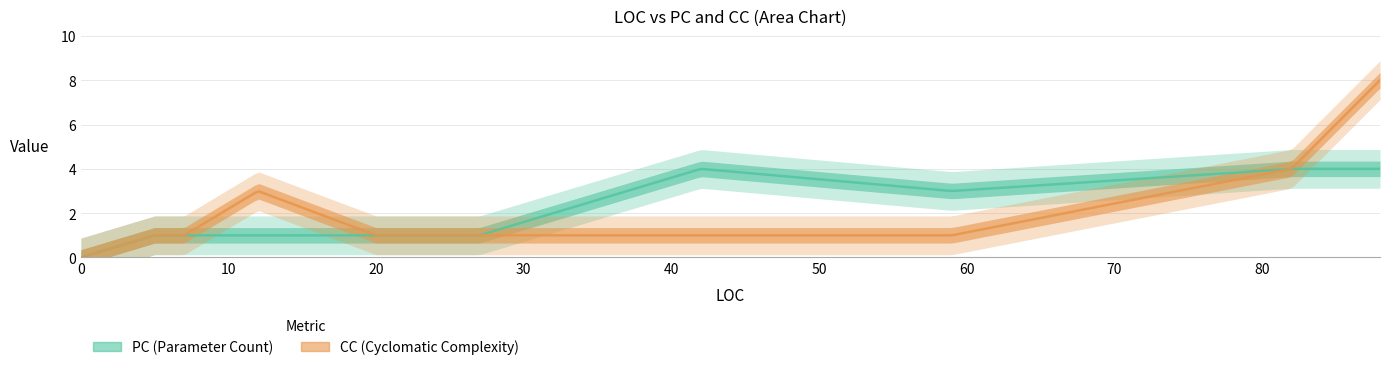

True or false: PC and CC cross at least once.

False